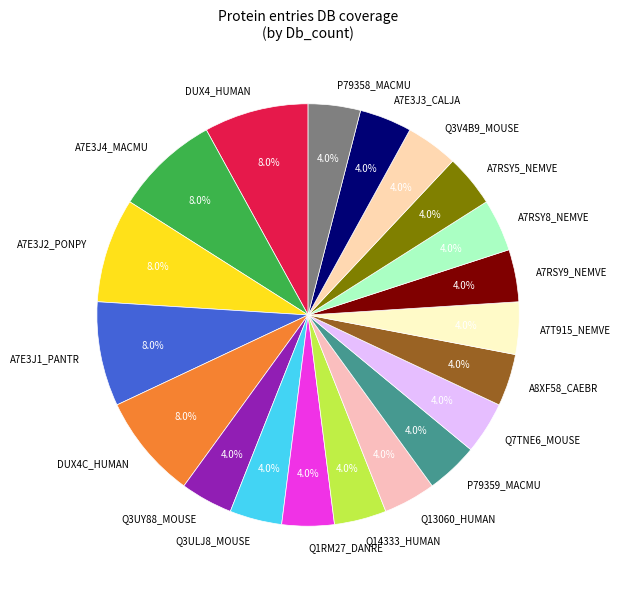

Does any single category account for the majority?

No